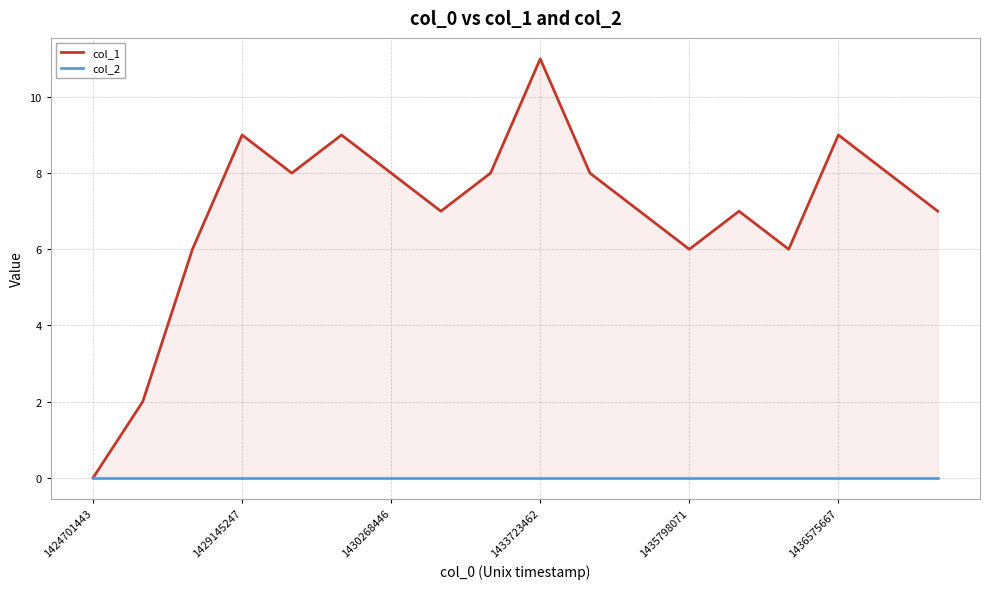

The col_1 series shows 6 at 14. True or false?

True